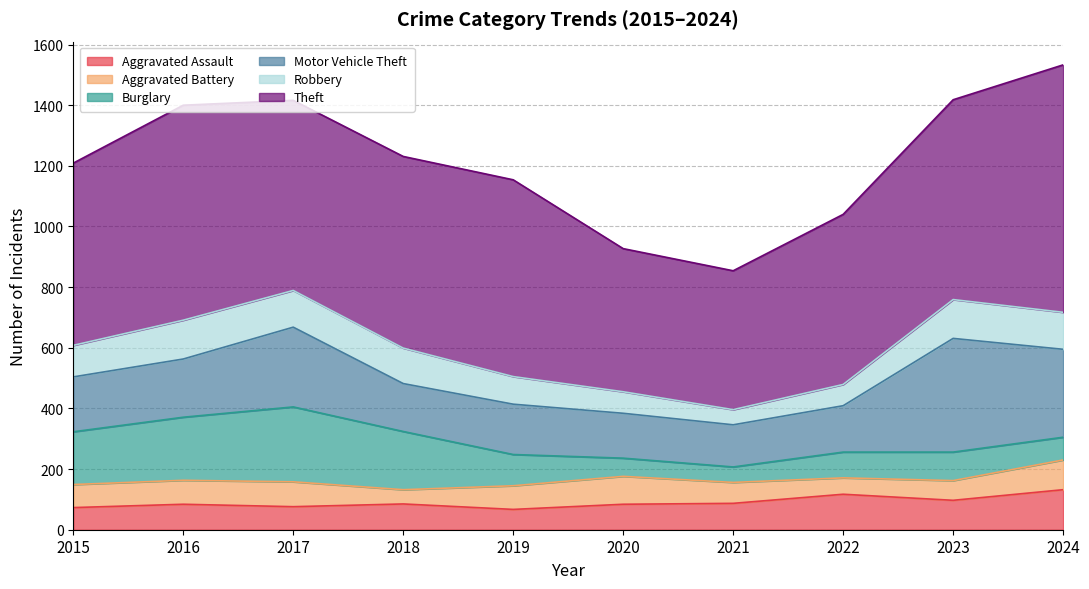

At which label does Burglary reach its peak?

2017